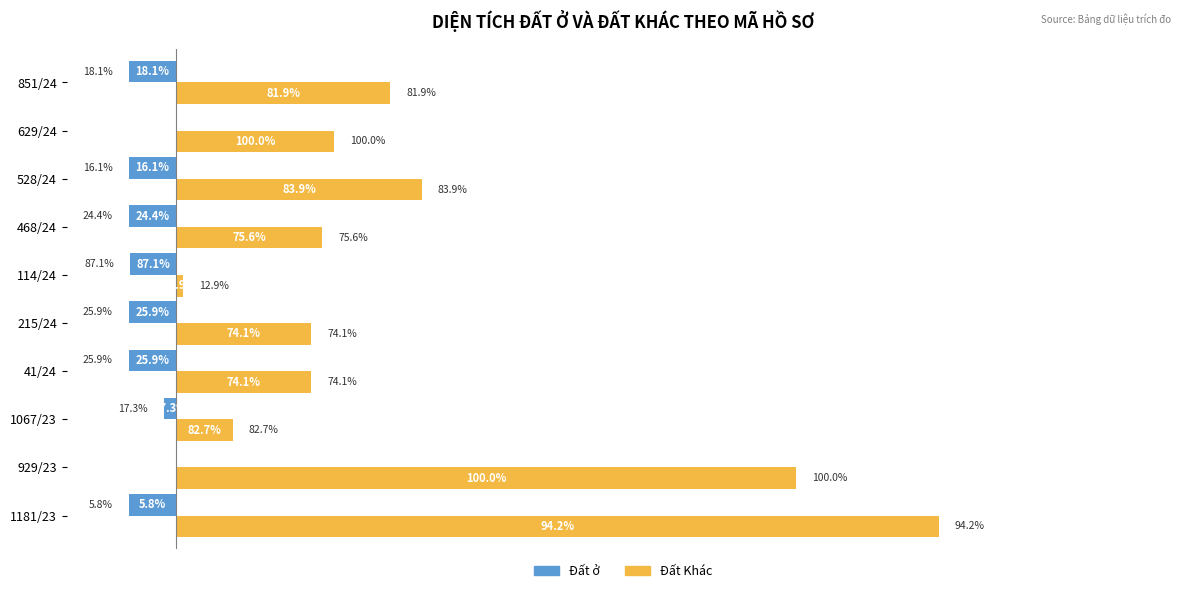

What are all the series names shown in the legend?

Đất ở, Đất Khác